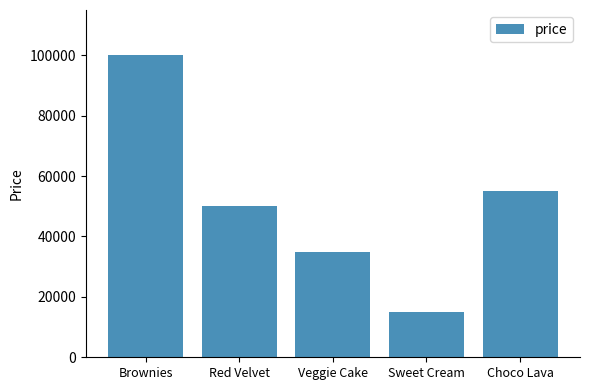

What is the maximum value shown in the chart?

100000